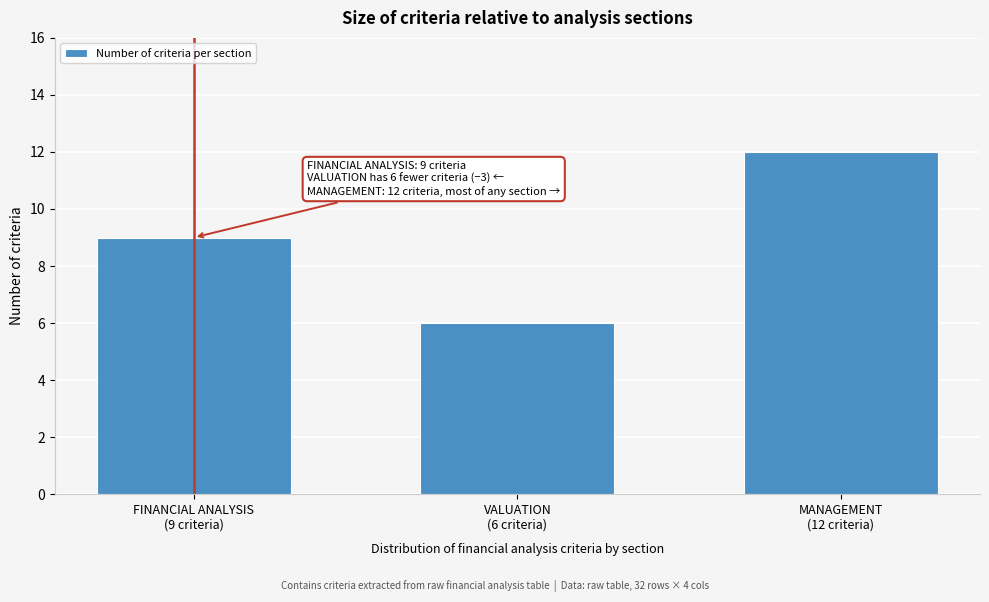

Reading left to right, transcribe all the data shown in this chart.

9	6	12